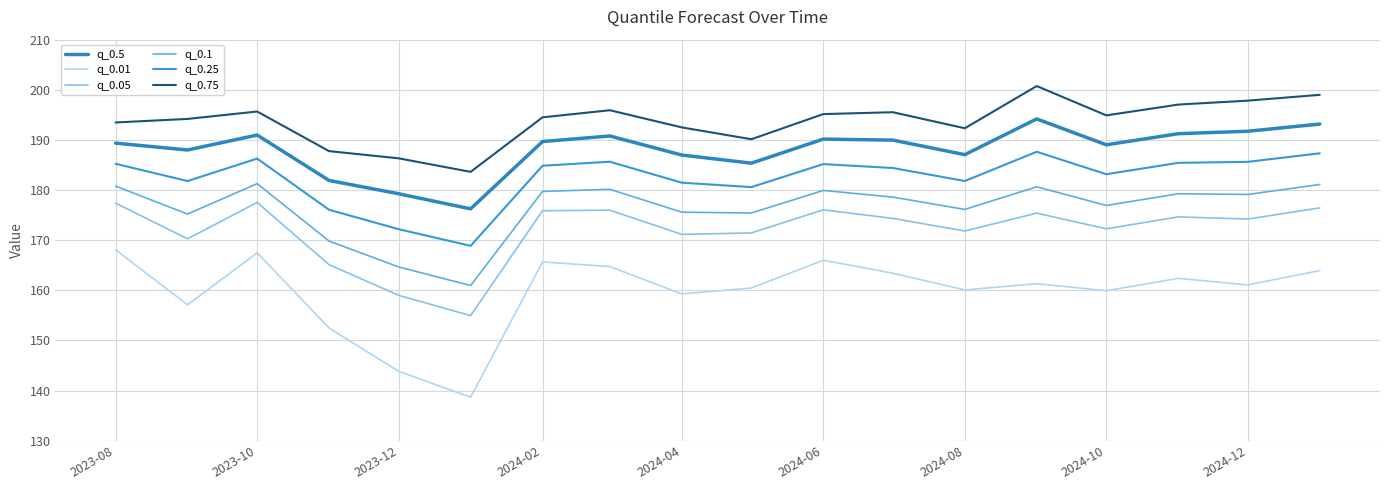

What is the average value of the q_0.75 series?

193.7